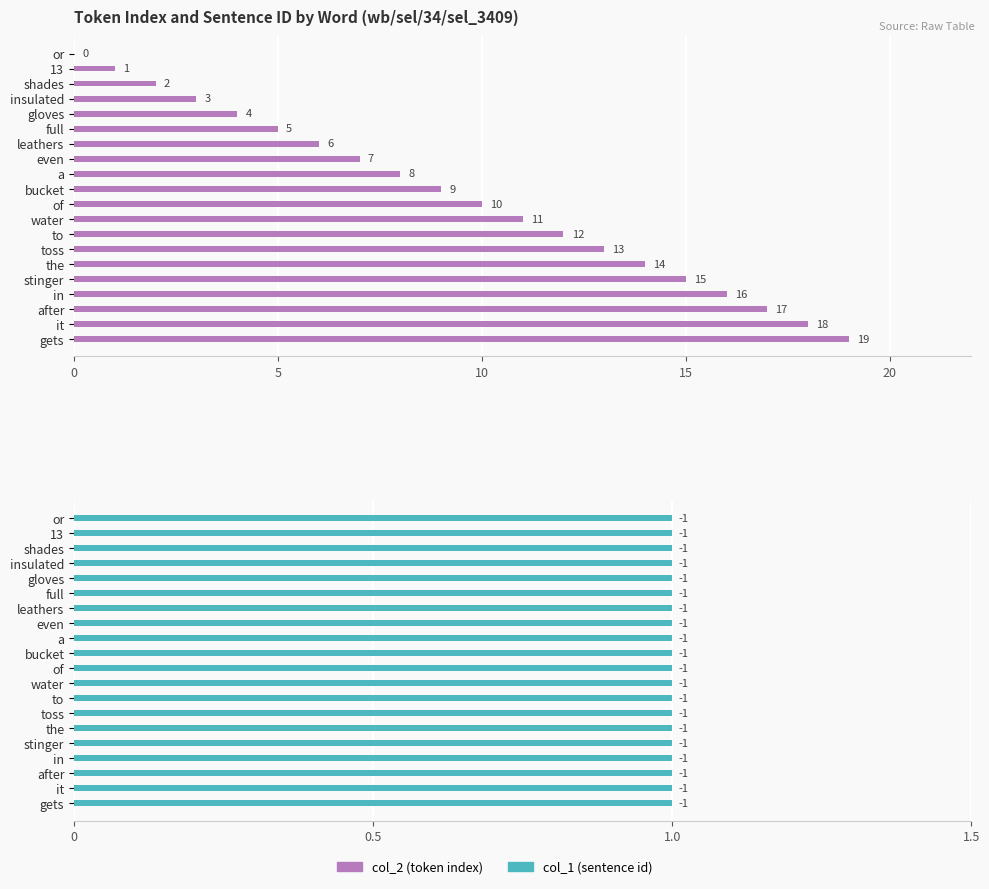

Is it true that col_2 (token index) equals 12.0 at 12?

True